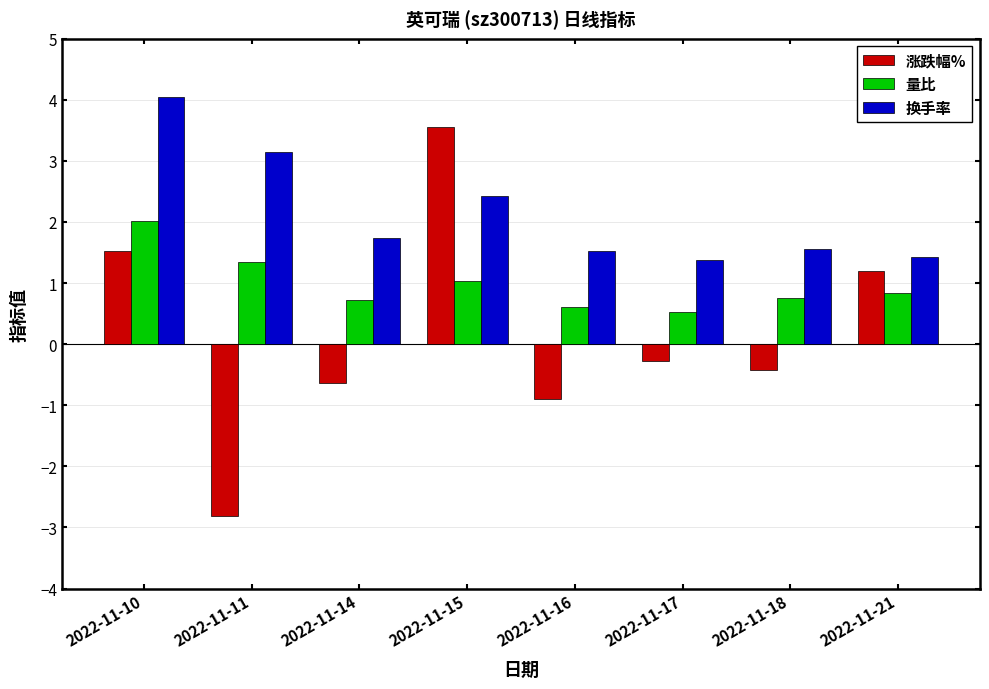

Which series has the largest range (max minus min)?

涨跌幅%